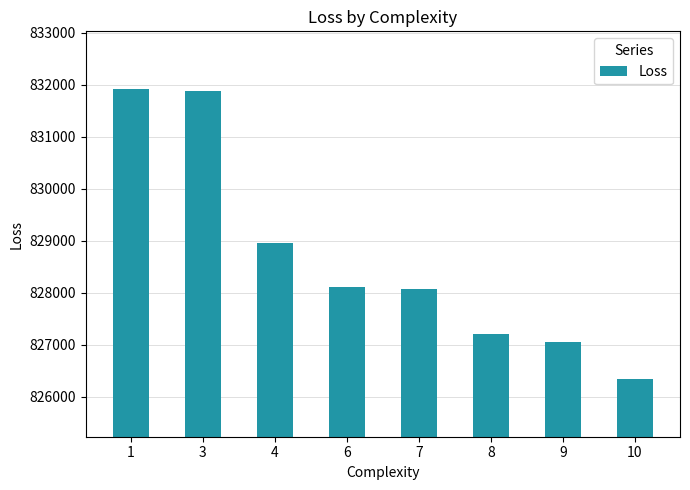

How many values exceed 828114?

4